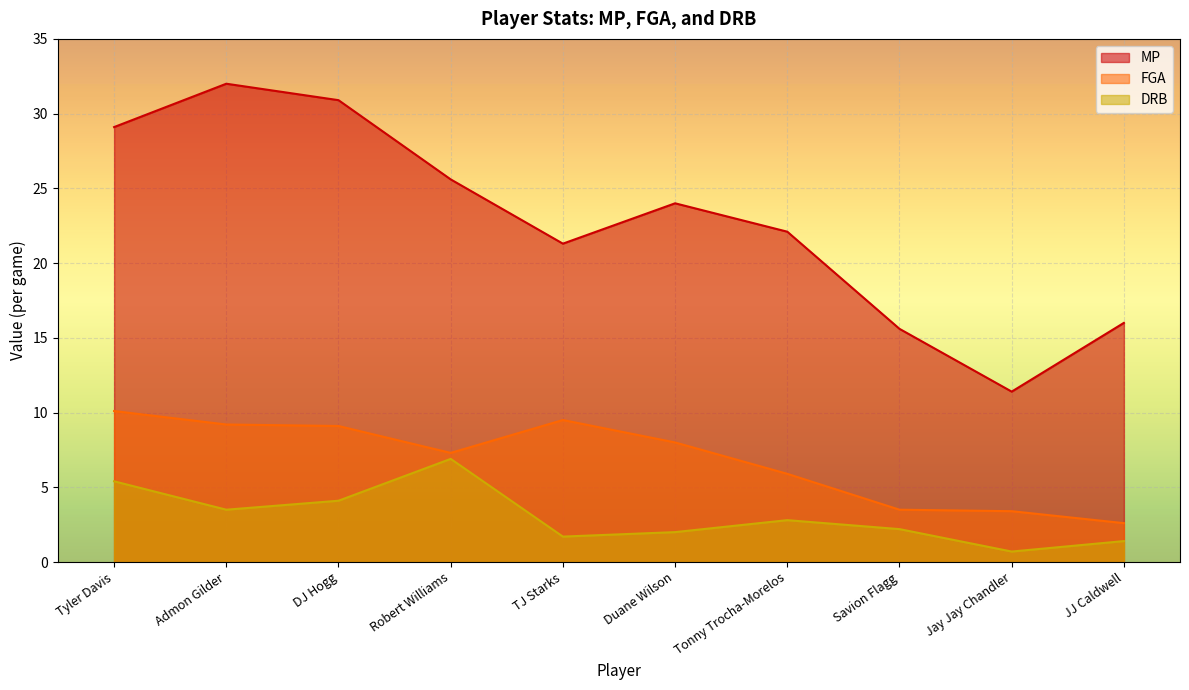

Which series has the largest total across all categories?

MP